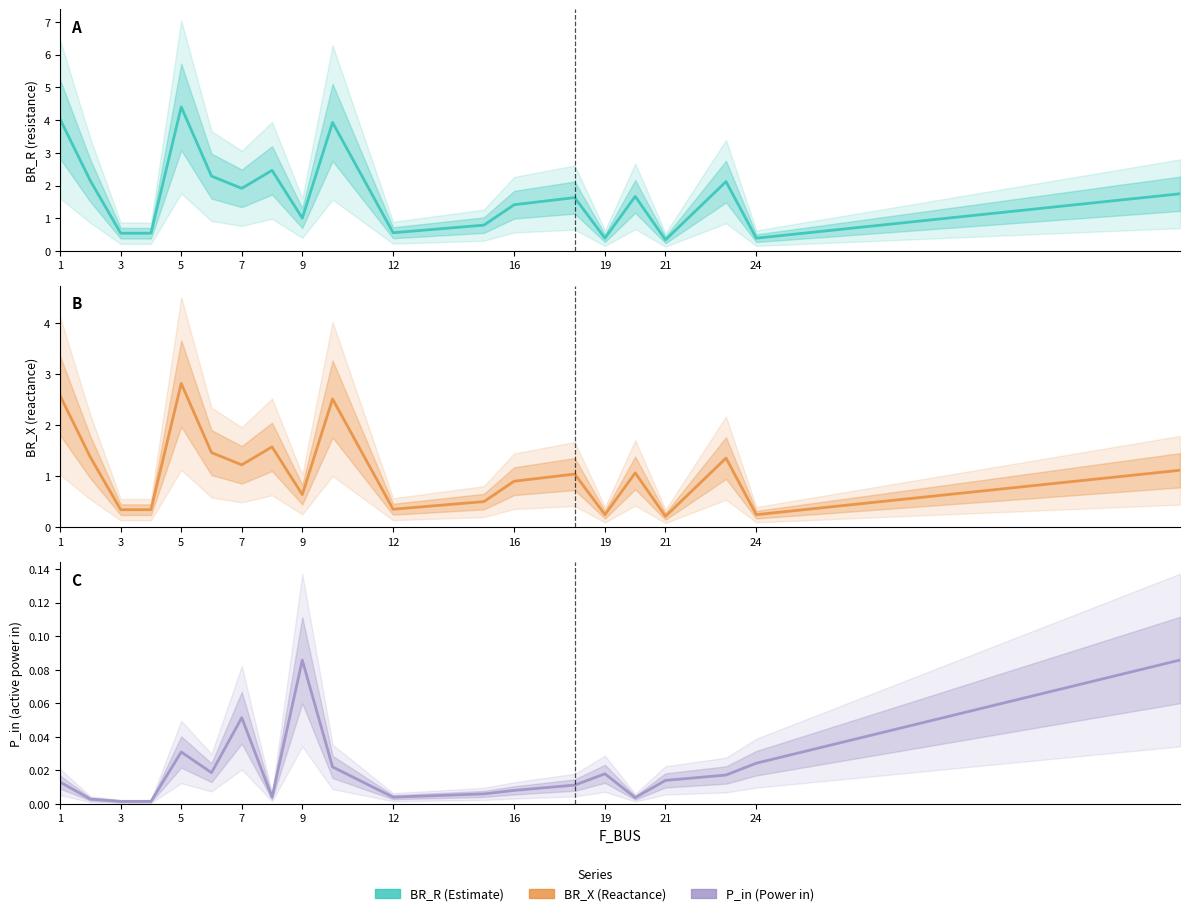

Rank the series at 3 from highest to lowest value.

BR_R, BR_X, P_in